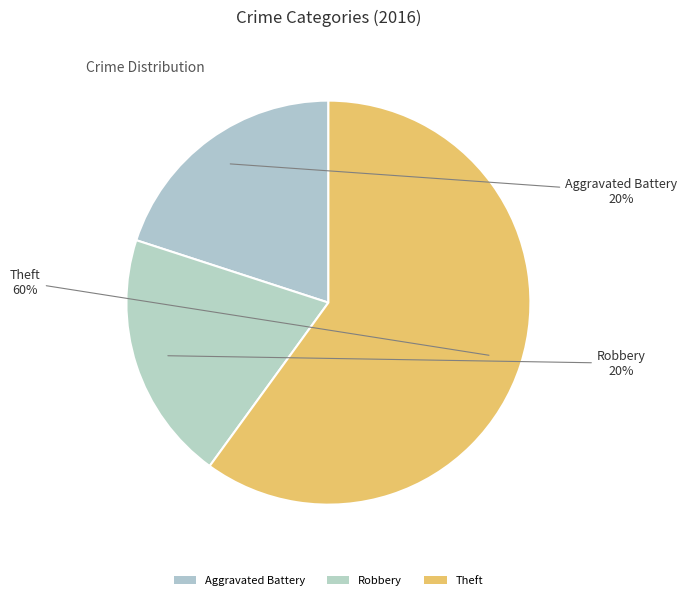

How many slices are in this pie chart?

3